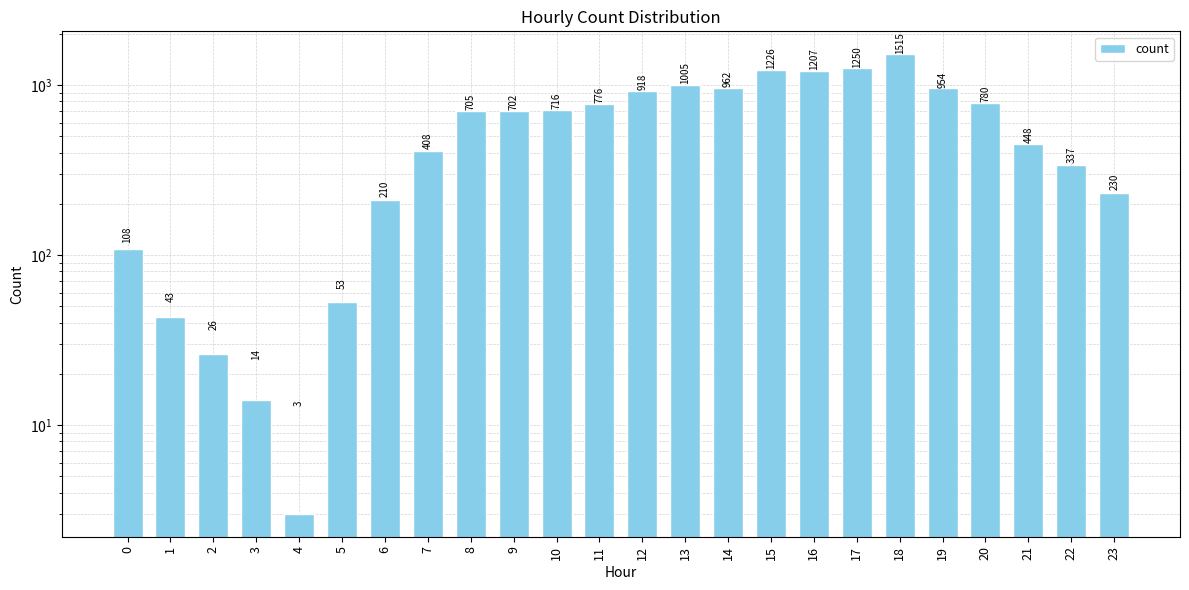

The value at 7 is 408. True or false?

True